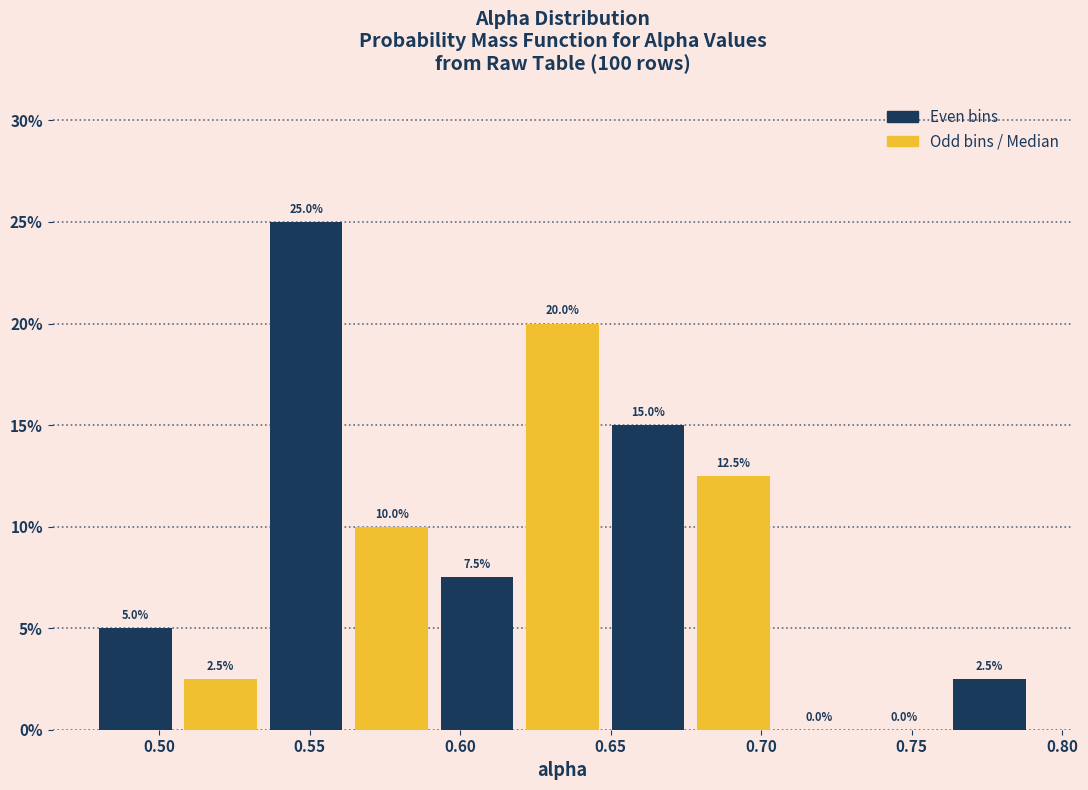

Which range on the x-axis has the tallest bar?

0.535 to 0.565